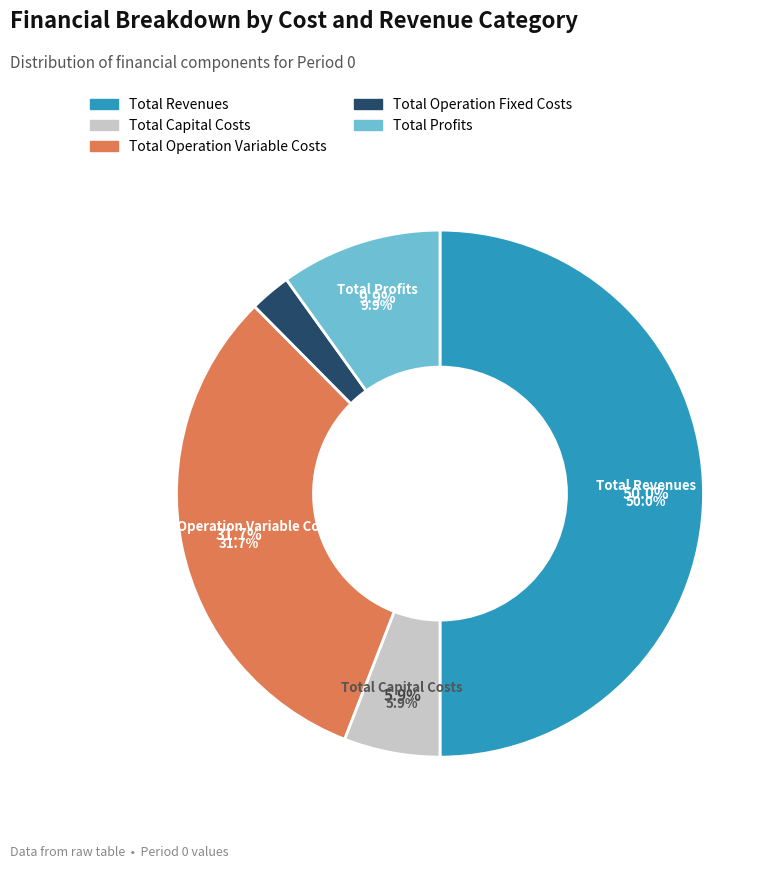

Rank the categories by value from lowest to highest.

Total Operation Fixed Costs, Total Capital Costs, Total Profits, Total Operation Variable Costs, Total Revenues